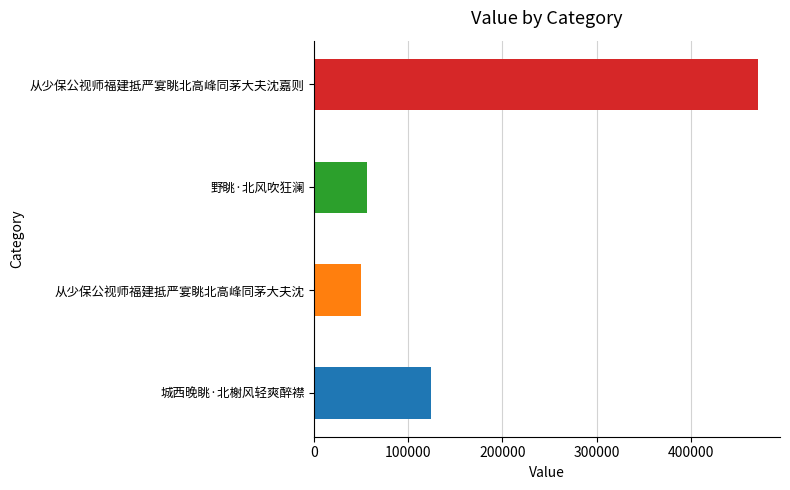

What position from the right is 从少保公视师福建抵严宴眺北高峰同茅大夫沈嘉则?

1